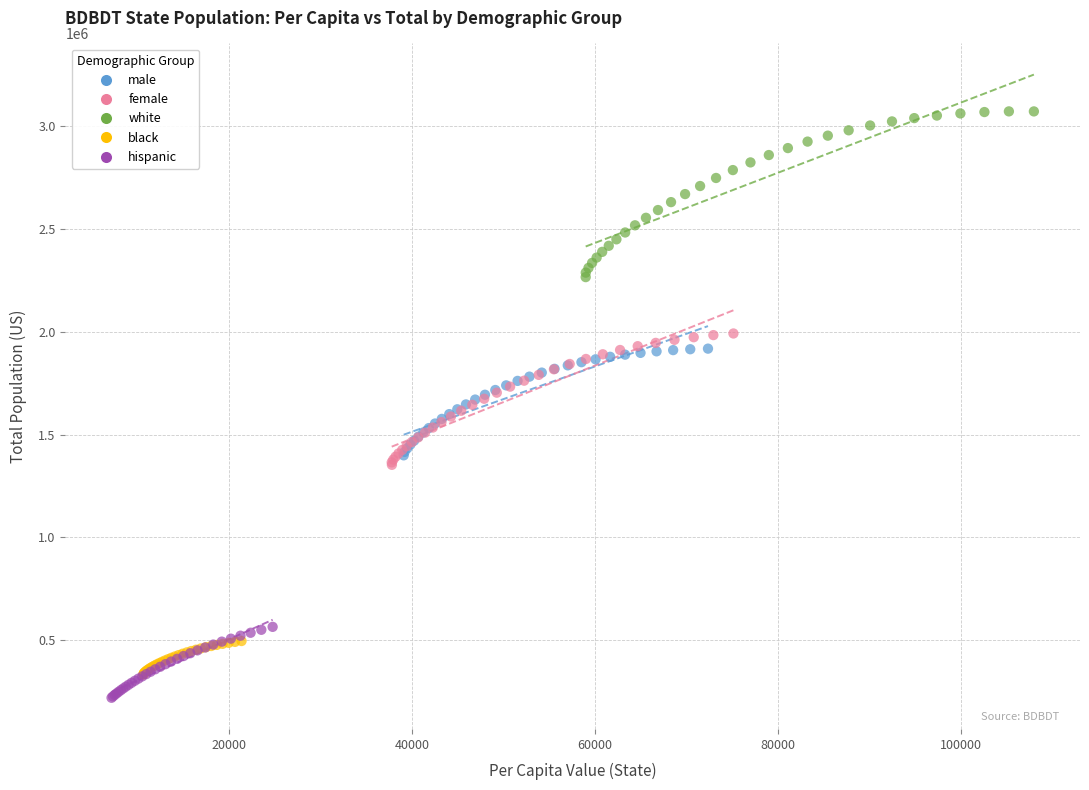

Which series has the widest spread of Y values?

white